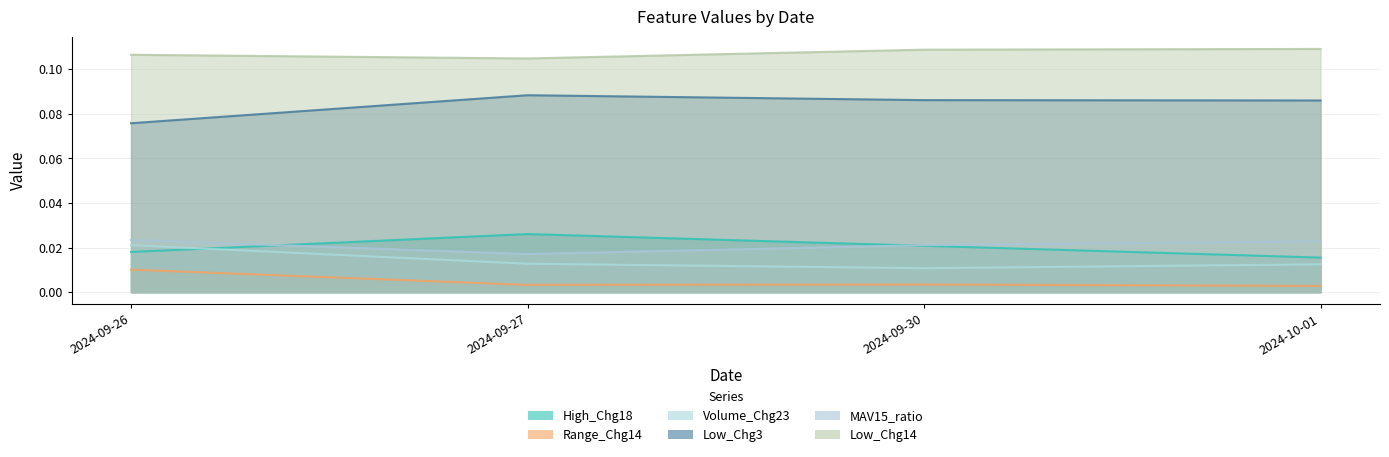

At how many categories does at least one series exceed 0?

4